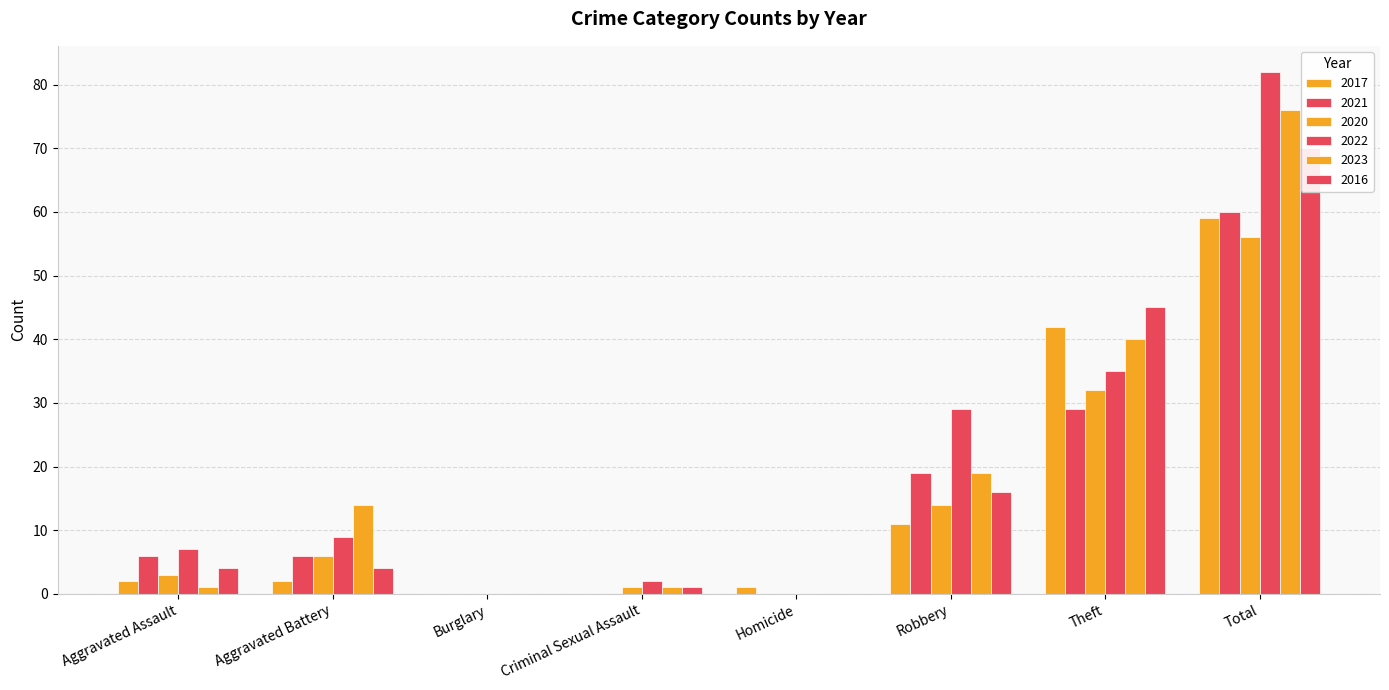

What is the label of the 4th bar from the right?

Homicide